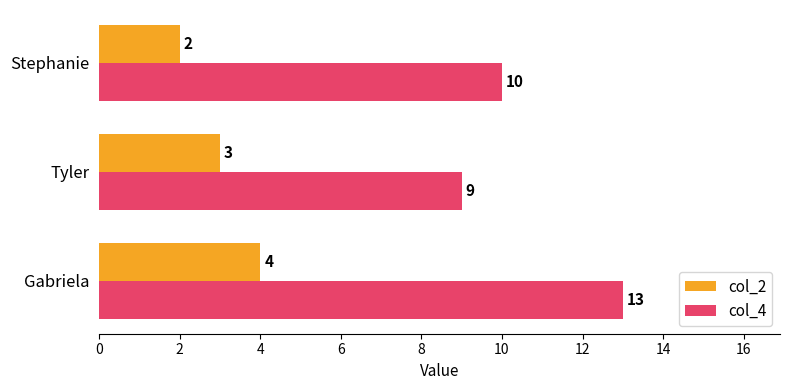

What is the difference between the maximum and minimum values in the col_4 series?

4